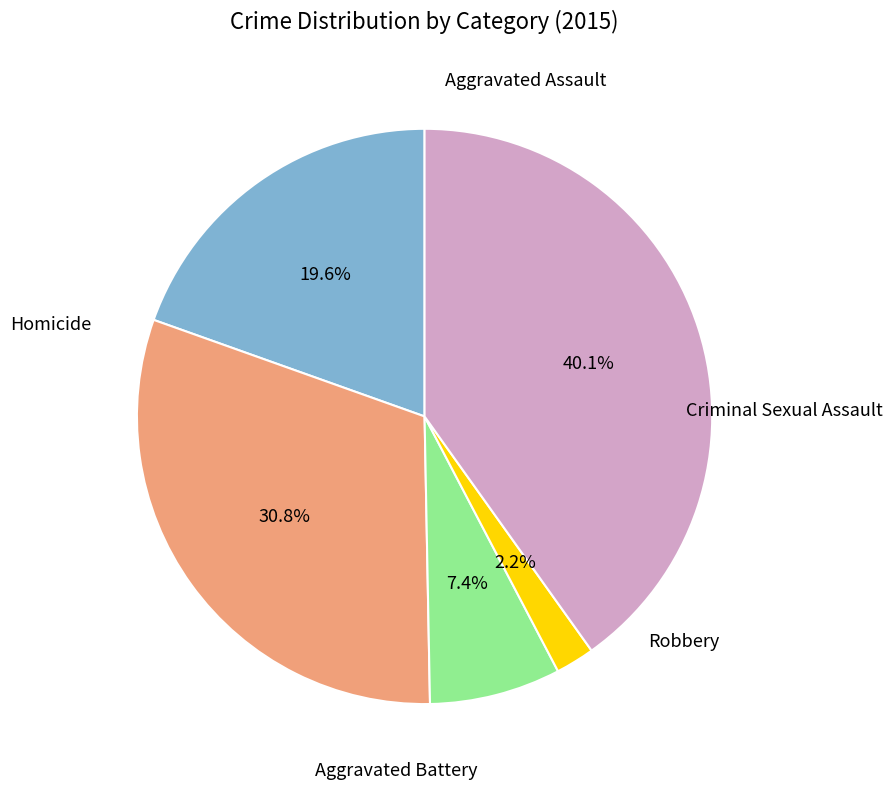

Is there a majority slice in this chart?

No